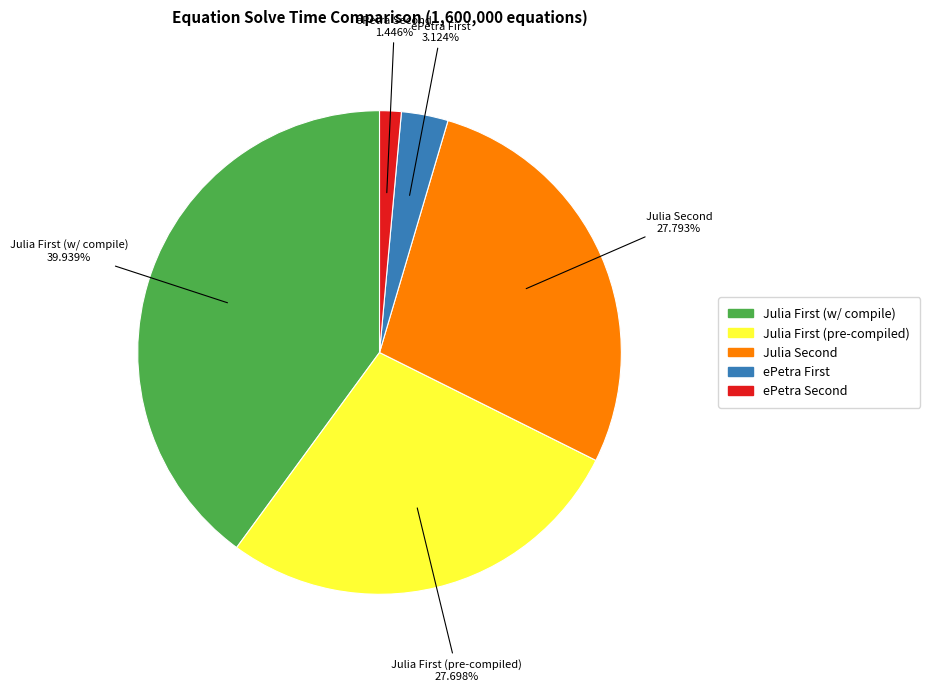

Count the number of slices in the pie.

5